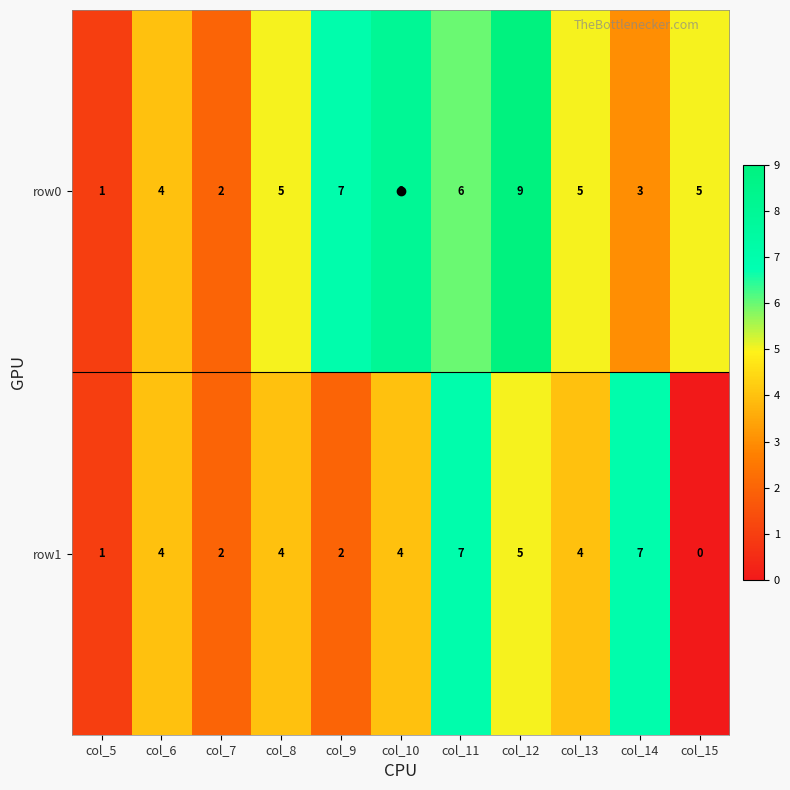

What is the difference between the row0 values at col_8 and col_12?

4